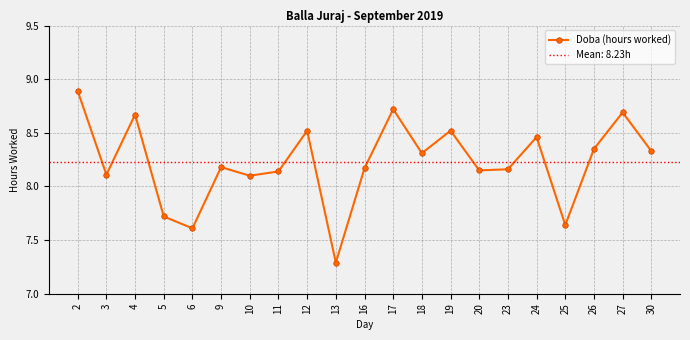

The chart shows a value of 4.9 at 9. True or false?

False